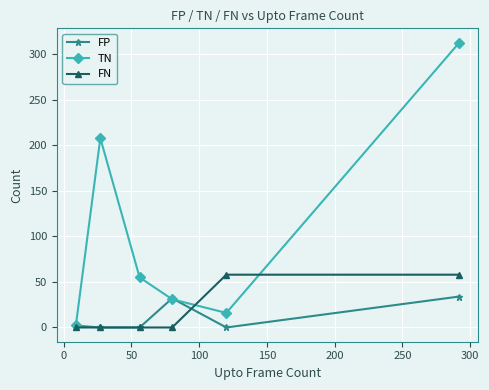

What is the sum of all TN values?

626